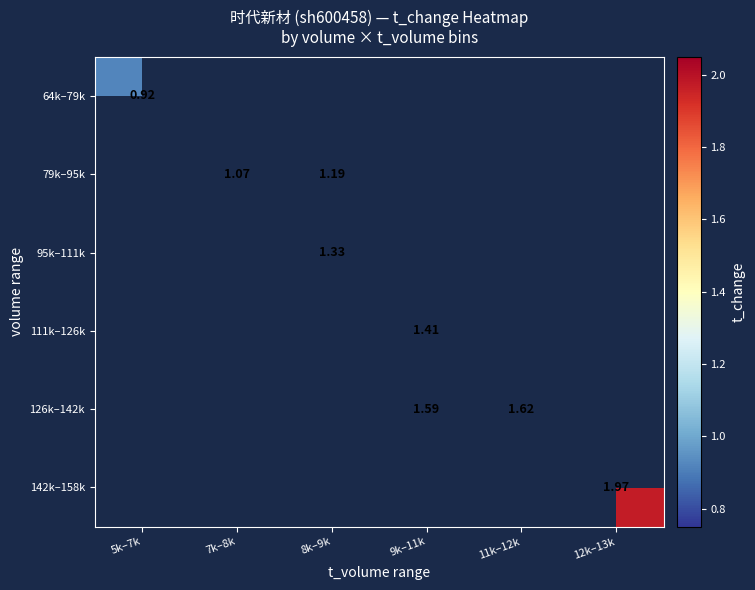

Is the value of 95k–111k at 8k–9k greater than the value of 79k–95k at 7k–8k?

Yes